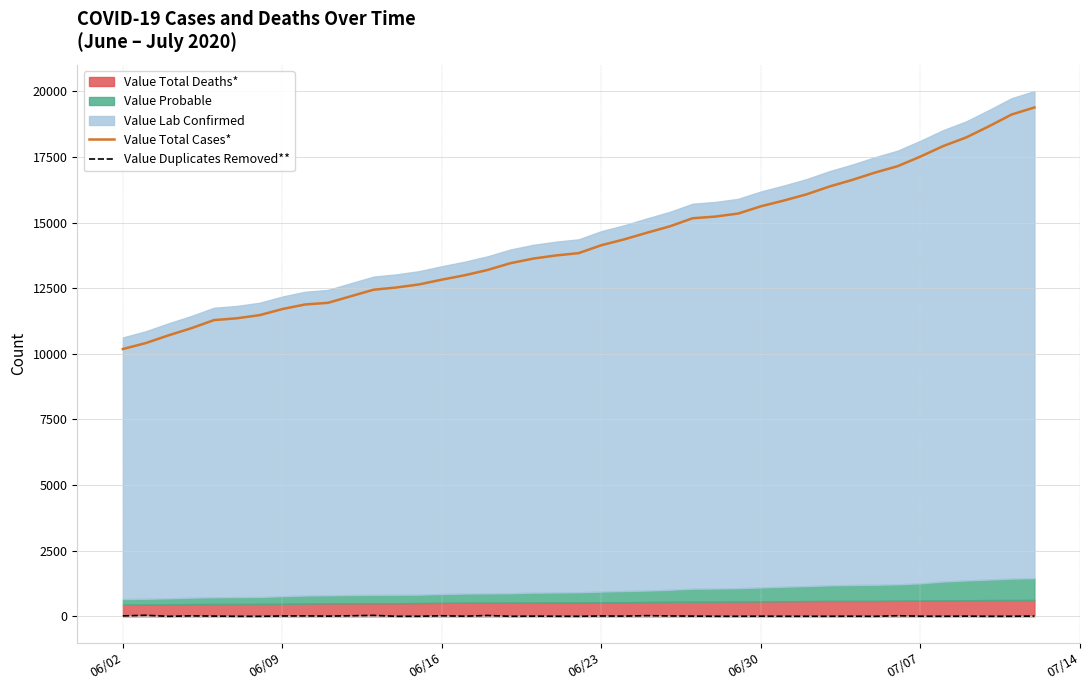

True or false: Value Duplicates Removed** and Value Total Cases* intersect in this chart.

False